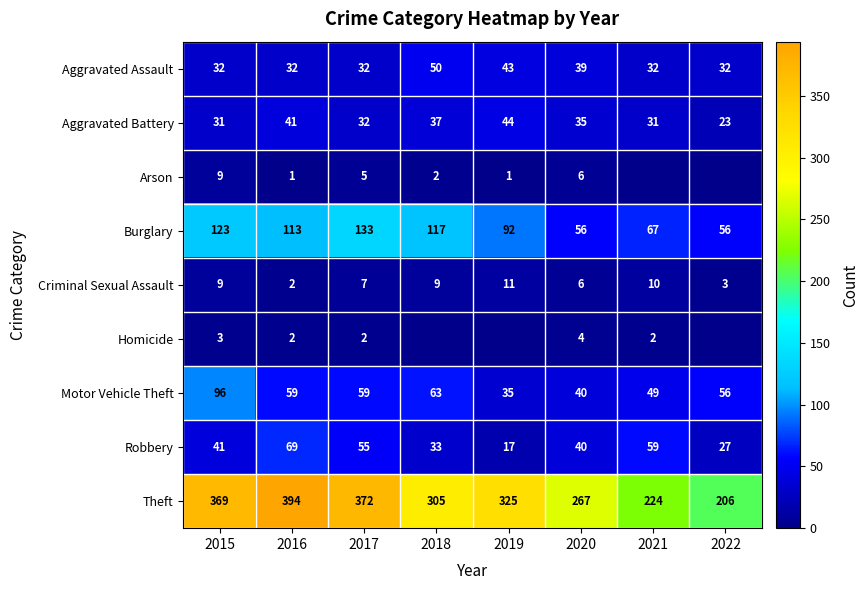

What is the average value of the Criminal Sexual Assault series?

7